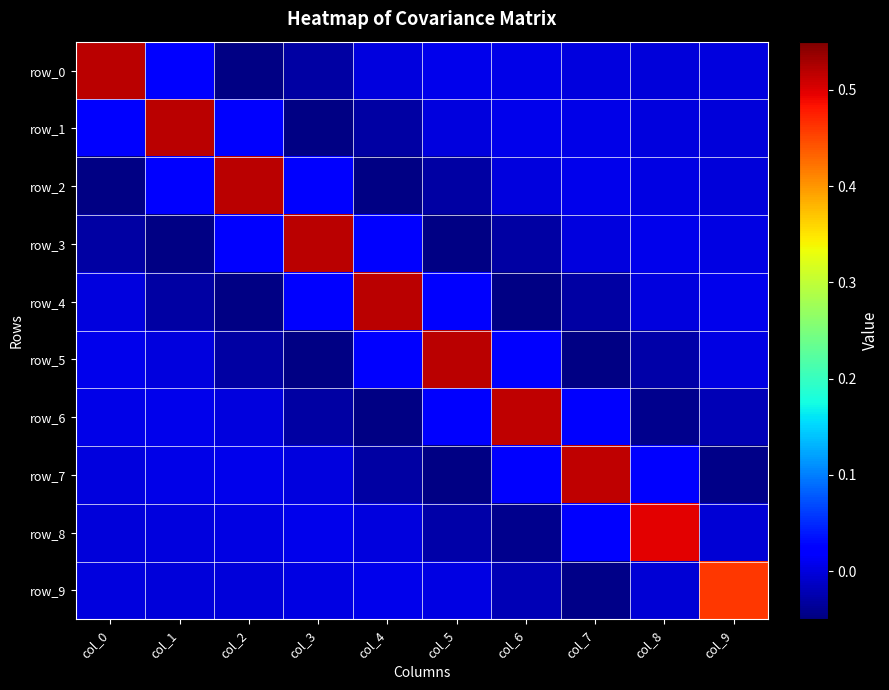

List the labels in order of row_7 value, largest first.

col_7, col_6, col_8, col_2, col_1, col_0, col_3, col_4, col_9, col_5